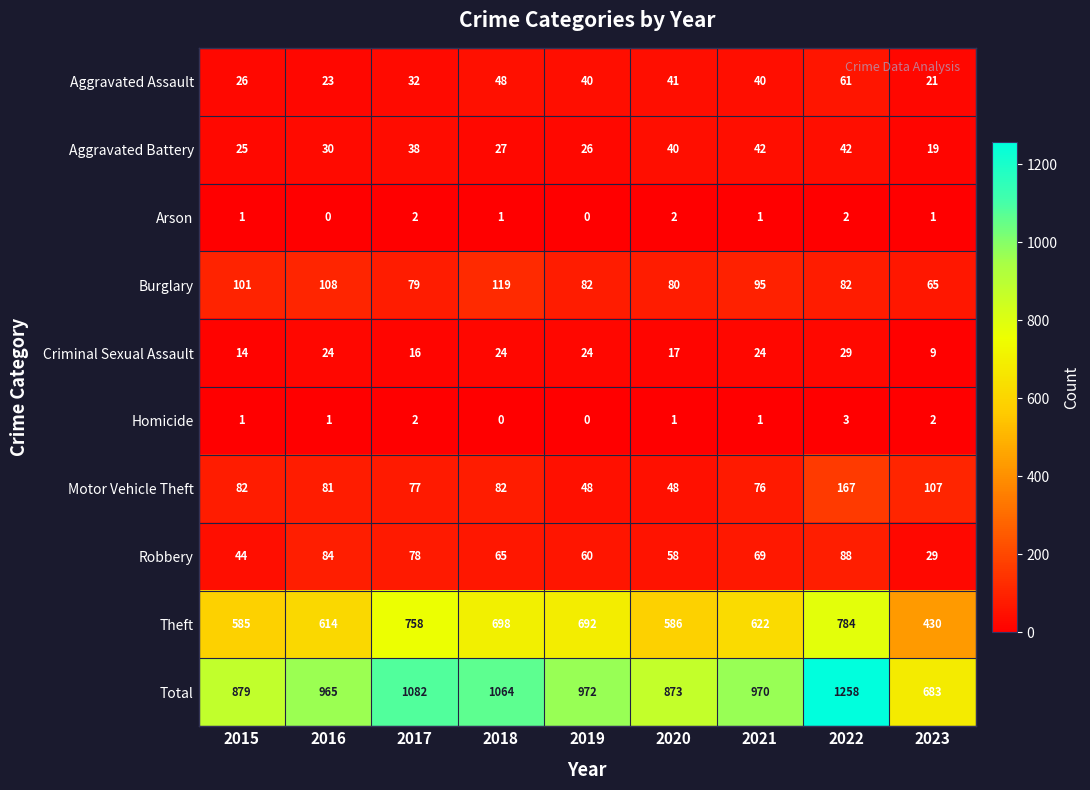

At which label does Motor Vehicle Theft reach its peak?

2022